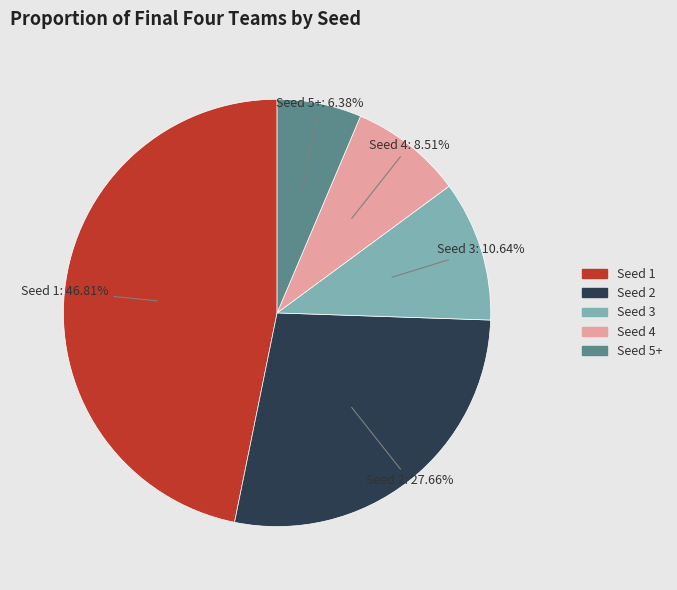

Which category has the biggest portion of the pie?

Seed 1